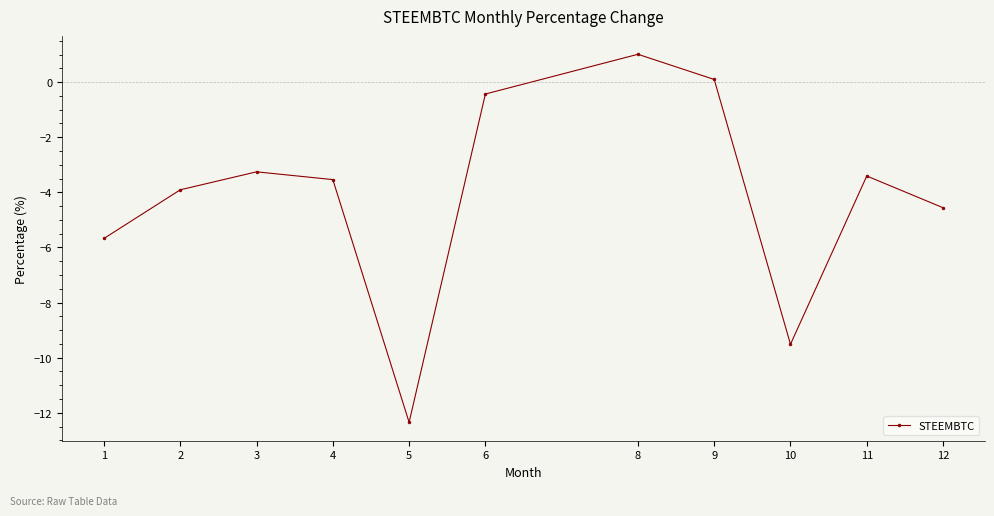

True or false: the data shows -3.3 at 3.

True